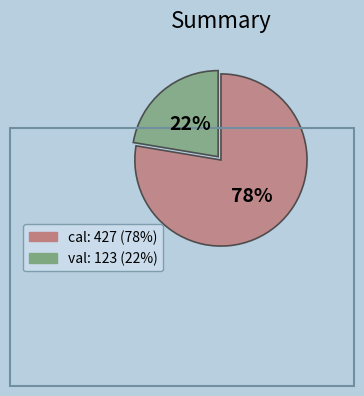

How many slices are in this pie chart?

2